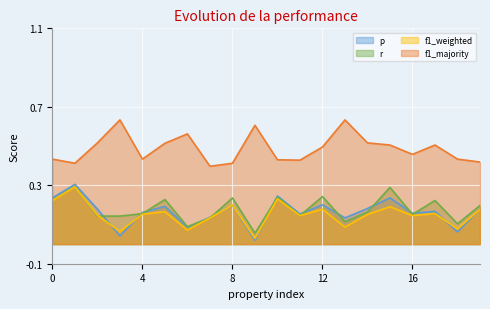

At how many categories does at least one series exceed 0?

20